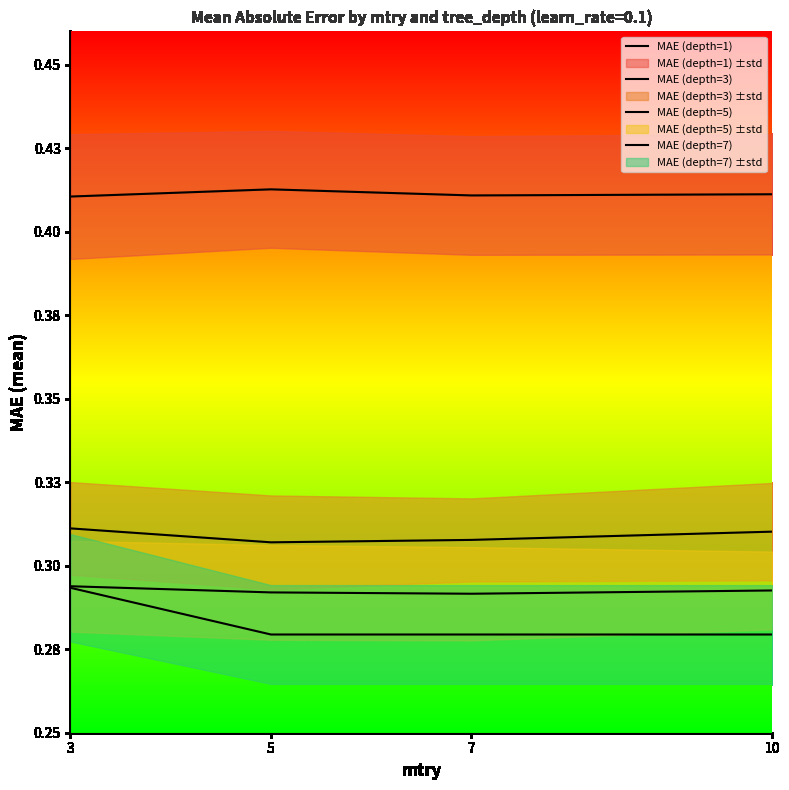

At which category is the sum across all series the highest?

3